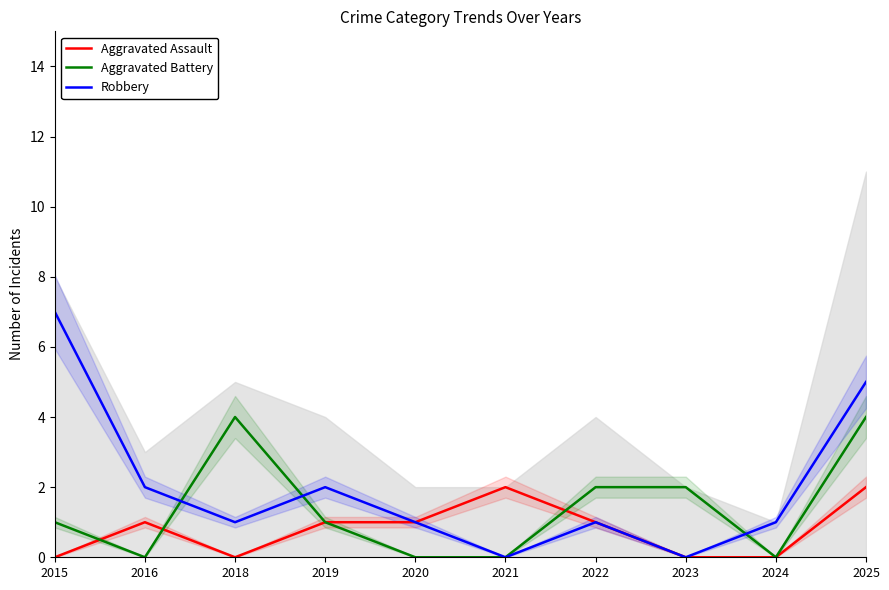

At which label is Aggravated Assault closest to 1?

2016